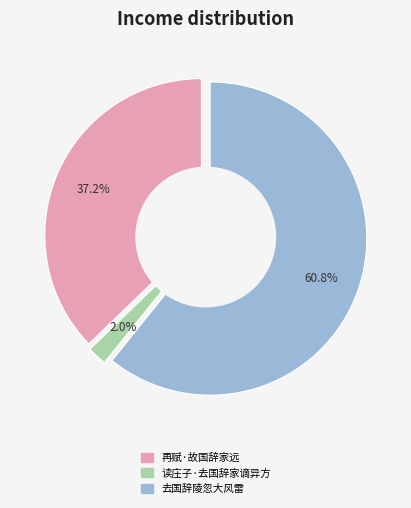

Does 再赋·故国辞家远 represent more than half of the total?

No